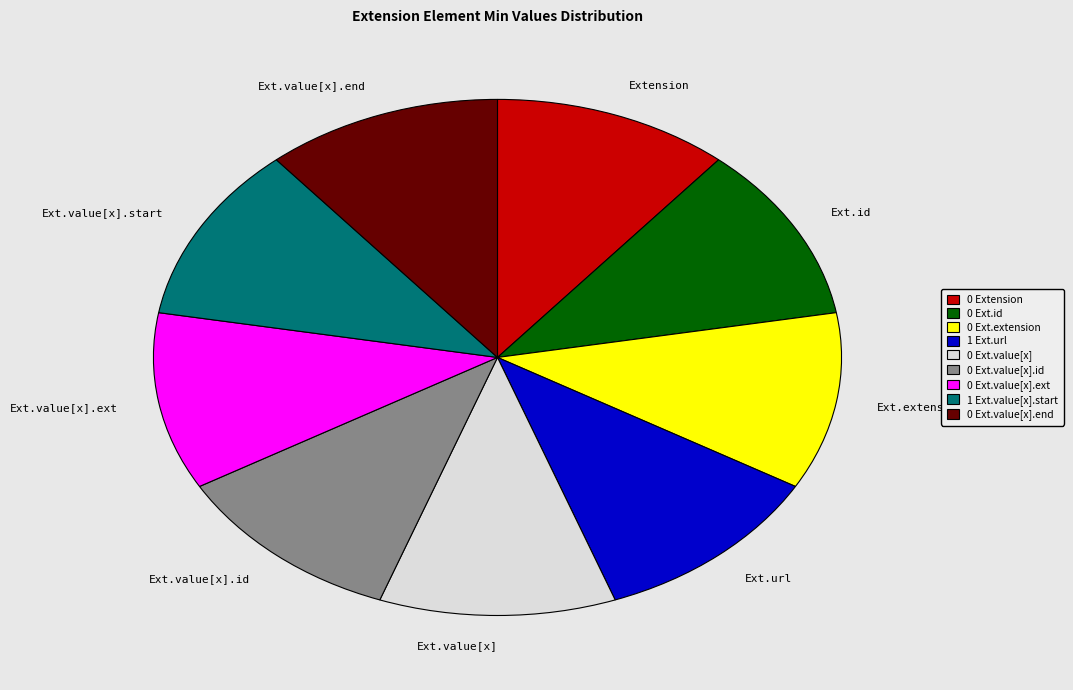

Is there any slice that represents more than half of the pie?

No